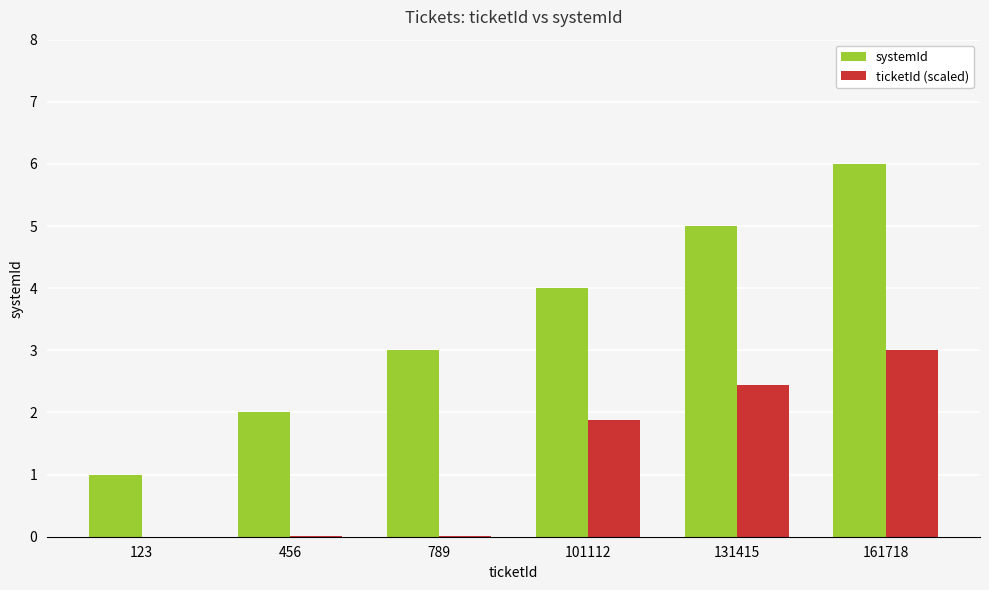

What is the sum of all systemId values?

21.0